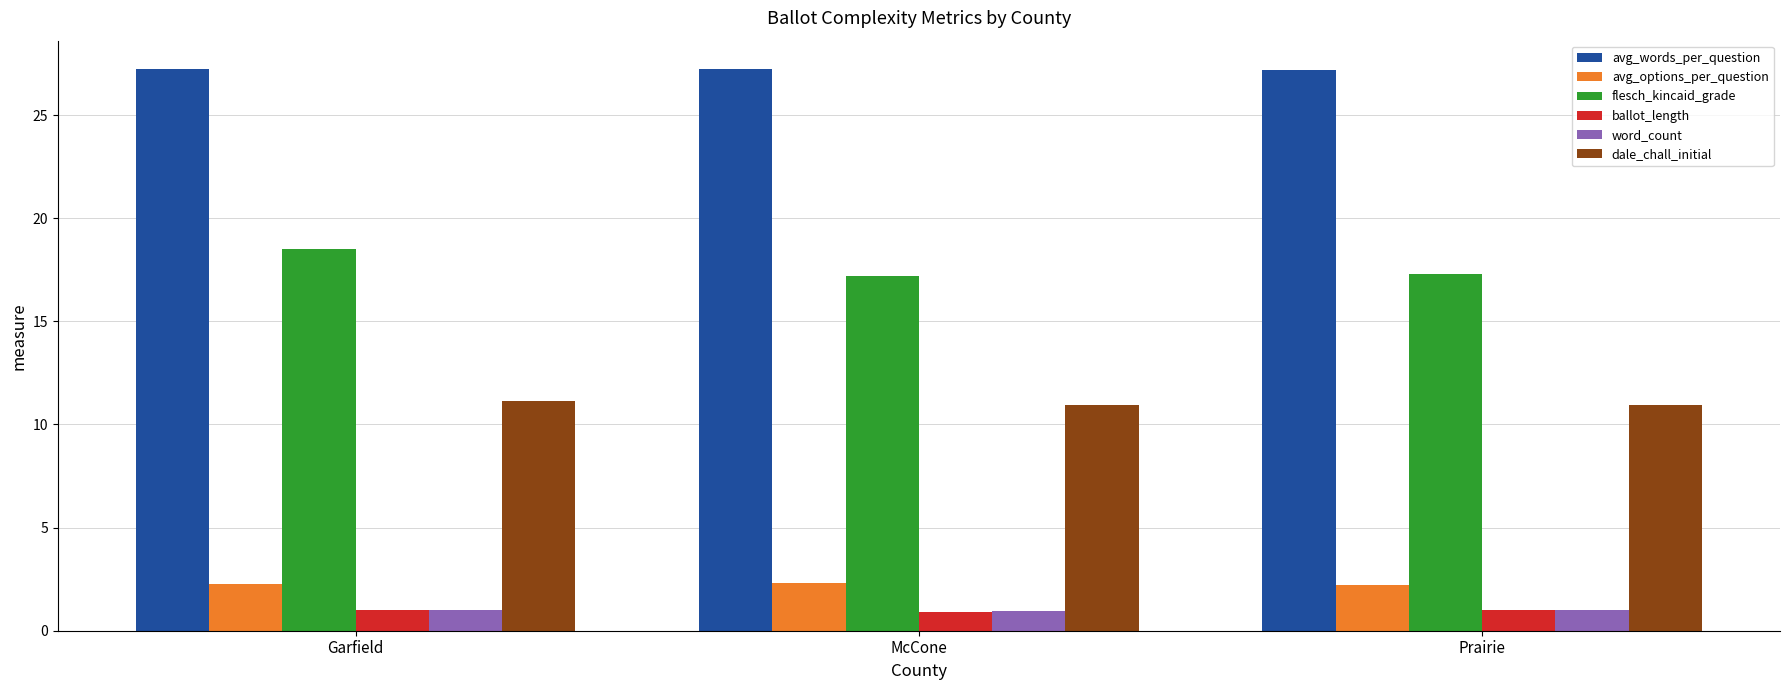

True or false: avg_words_per_question has a value of 11.4 at McCone.

False